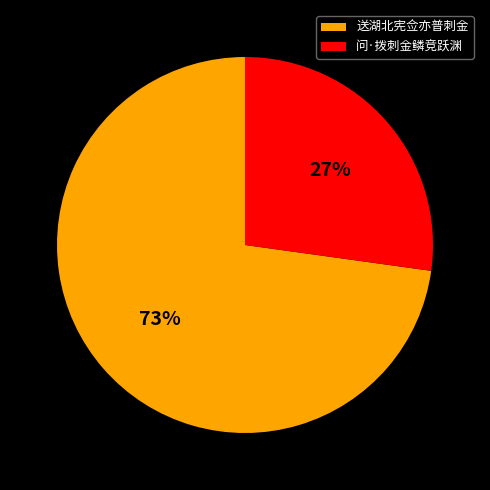

Rank the categories by value from highest to lowest.

送湖北宪佥亦普刺金, 问·拨刺金鳞竞跃渊